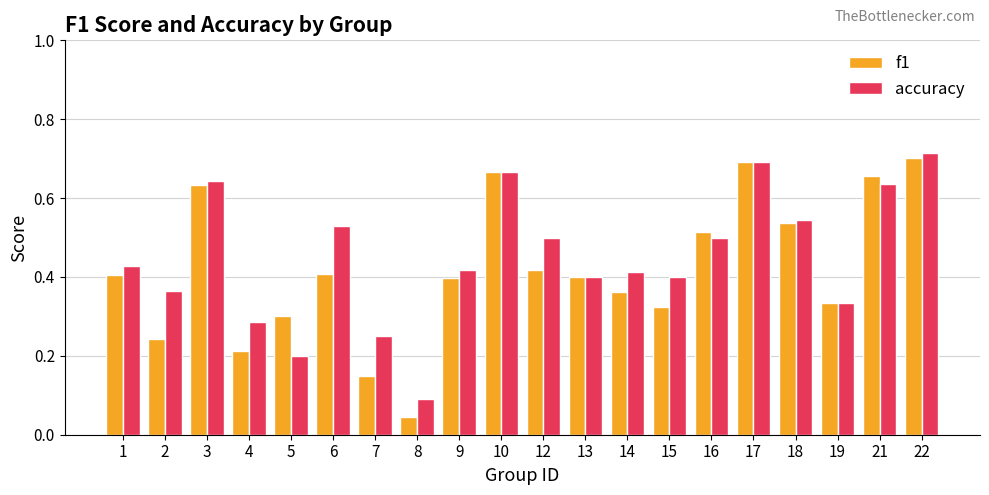

What is the sum of the accuracy values at 7 and 6?

0.8